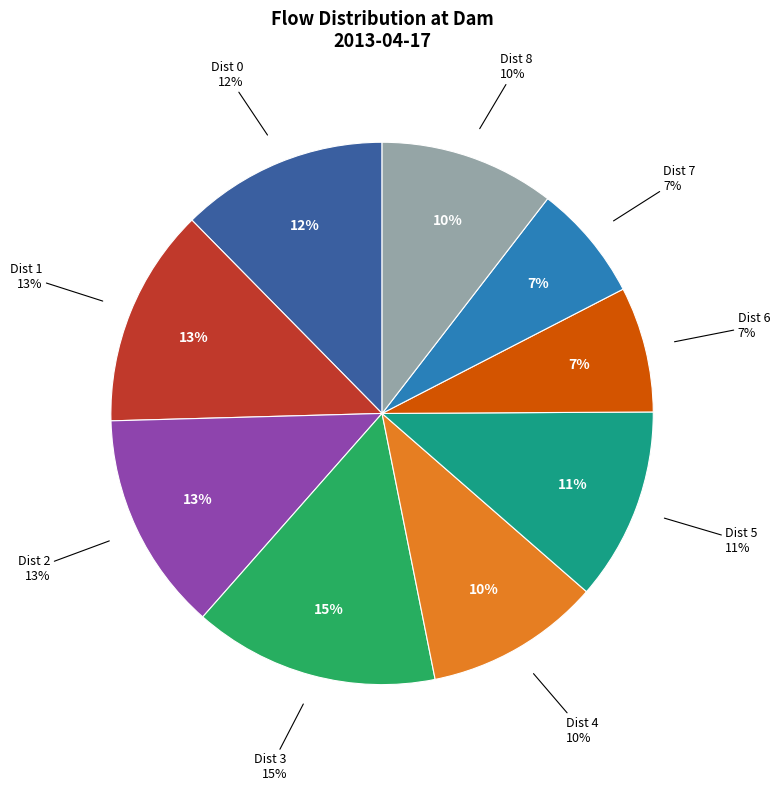

Does Dist 6 represent more than half of the total?

No